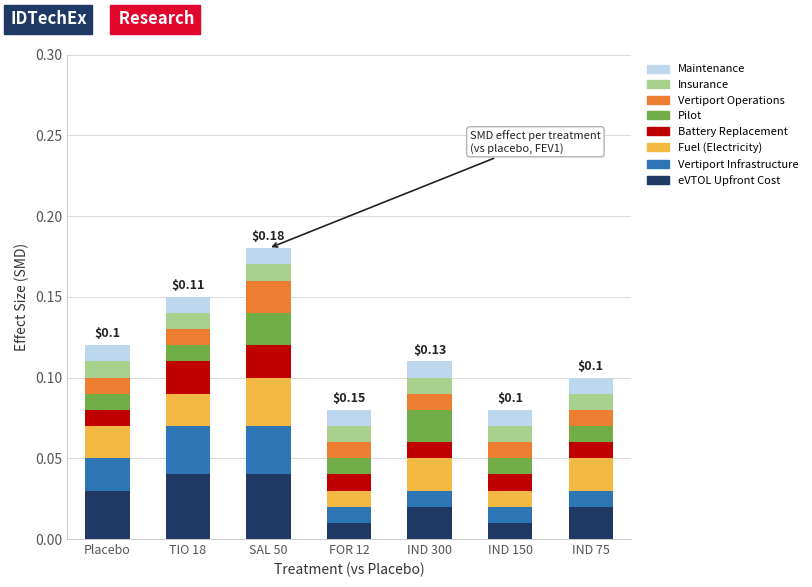

Rank the categories by Fuel (Electricity) value from lowest to highest.

FOR 12, IND 150, Placebo, TIO 18, IND 300, IND 75, SAL 50